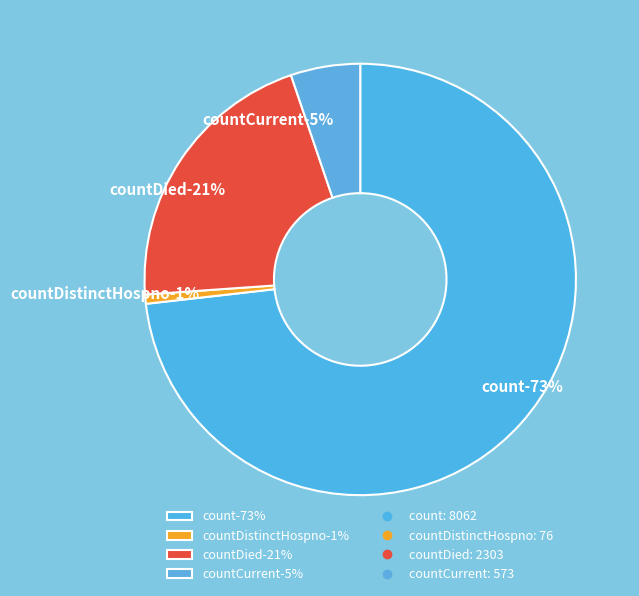

What is the largest slice in the pie chart?

count